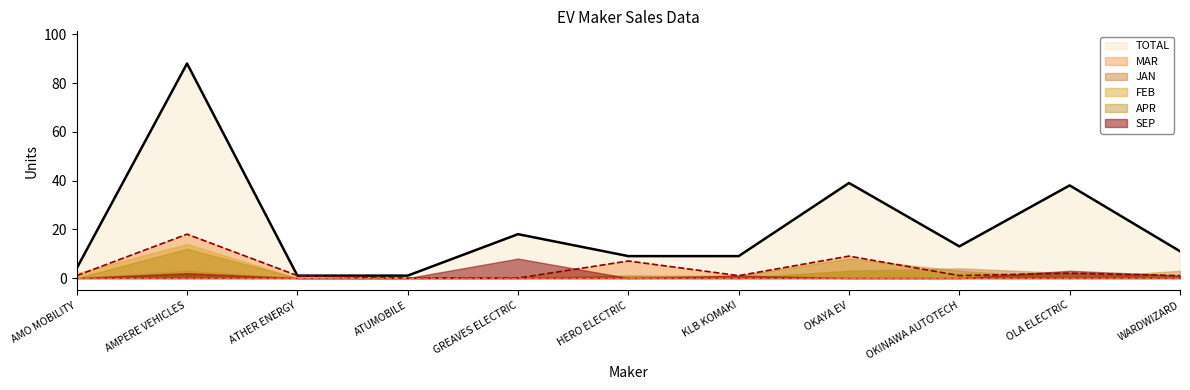

At which label does JAN reach its minimum?

AMO MOBILITY